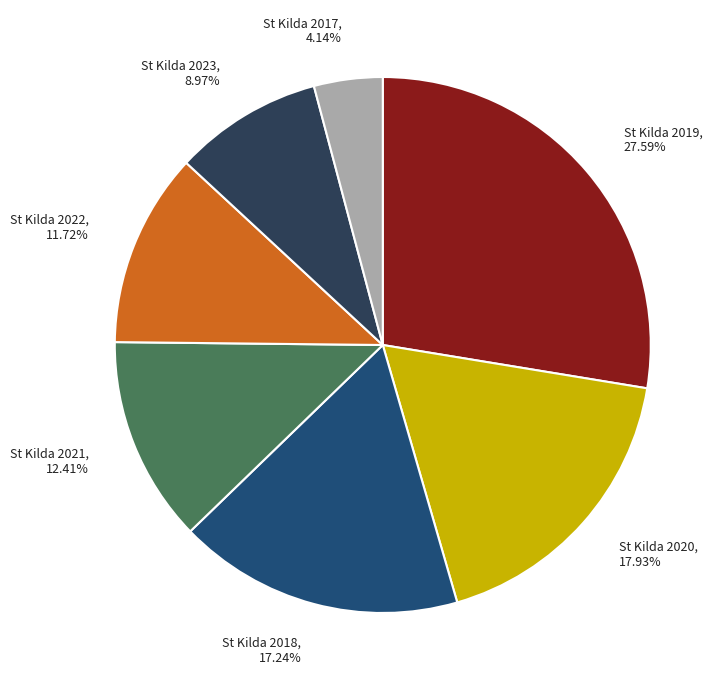

How many segments does this pie chart have?

7